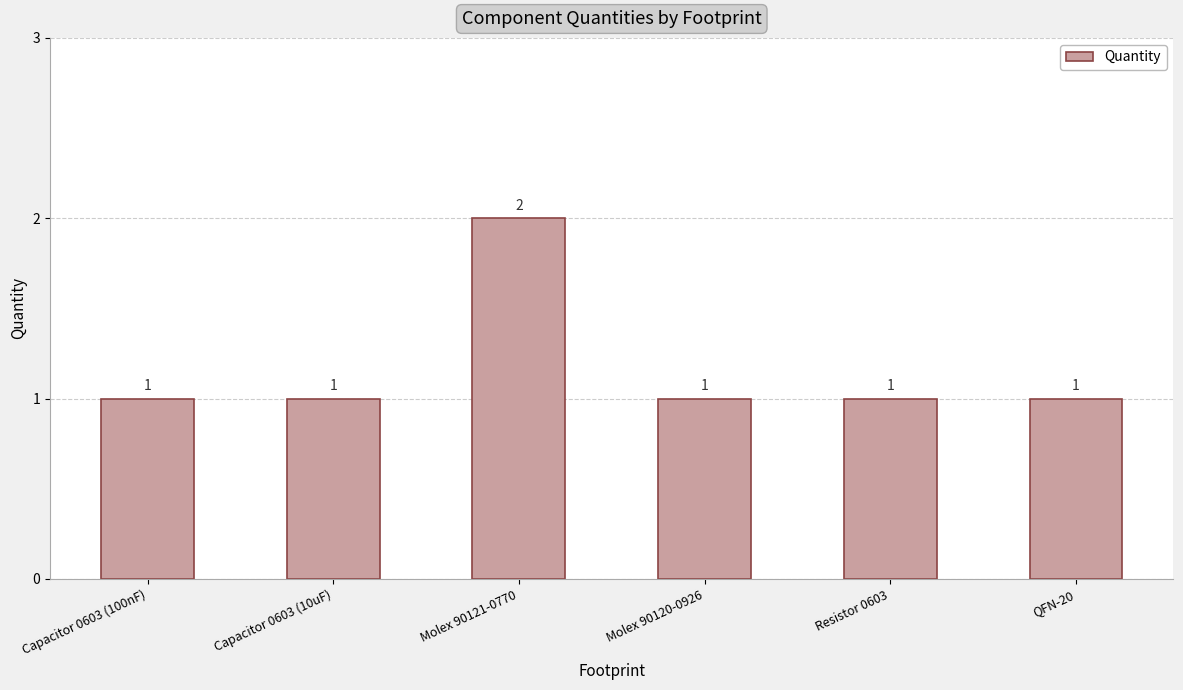

Which label corresponds to the largest value in the chart?

Molex 90121-0770